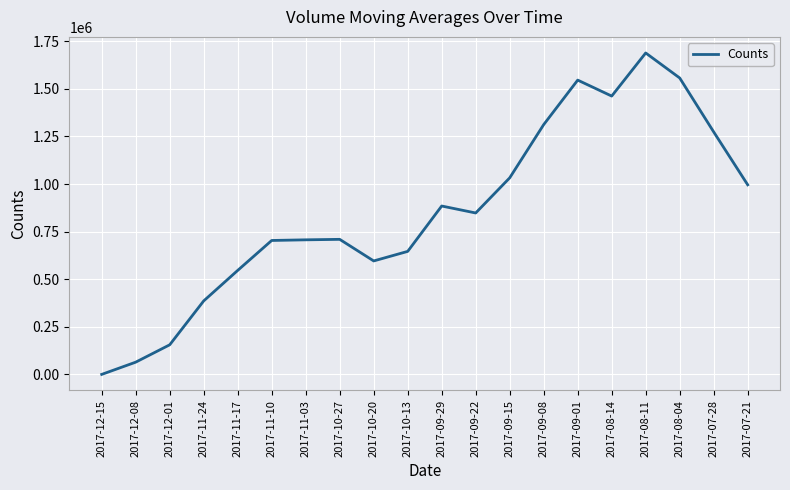

Read the value at 2017-11-24.

386022.0